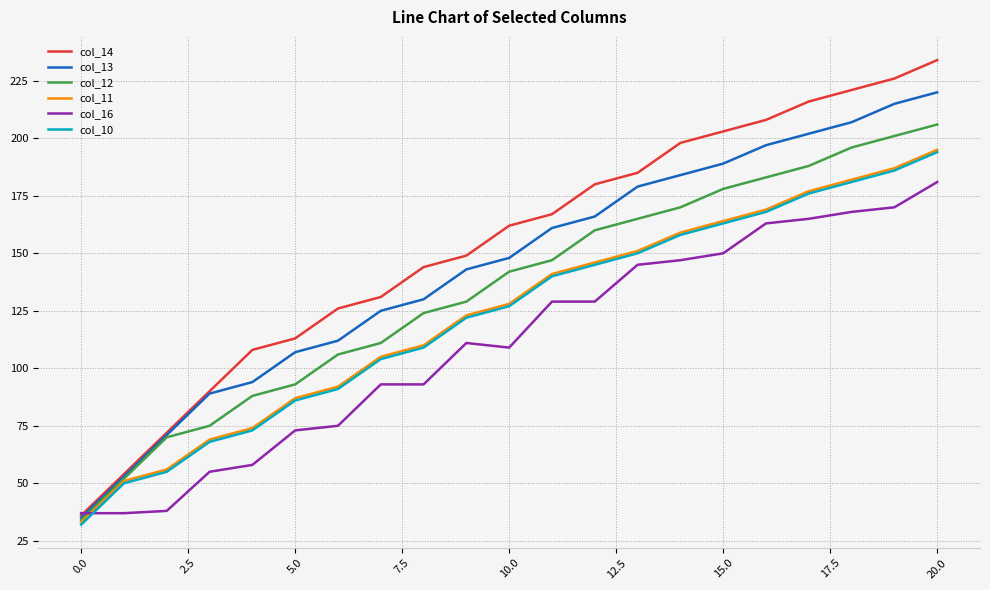

Which series has the largest total across all categories?

col_14